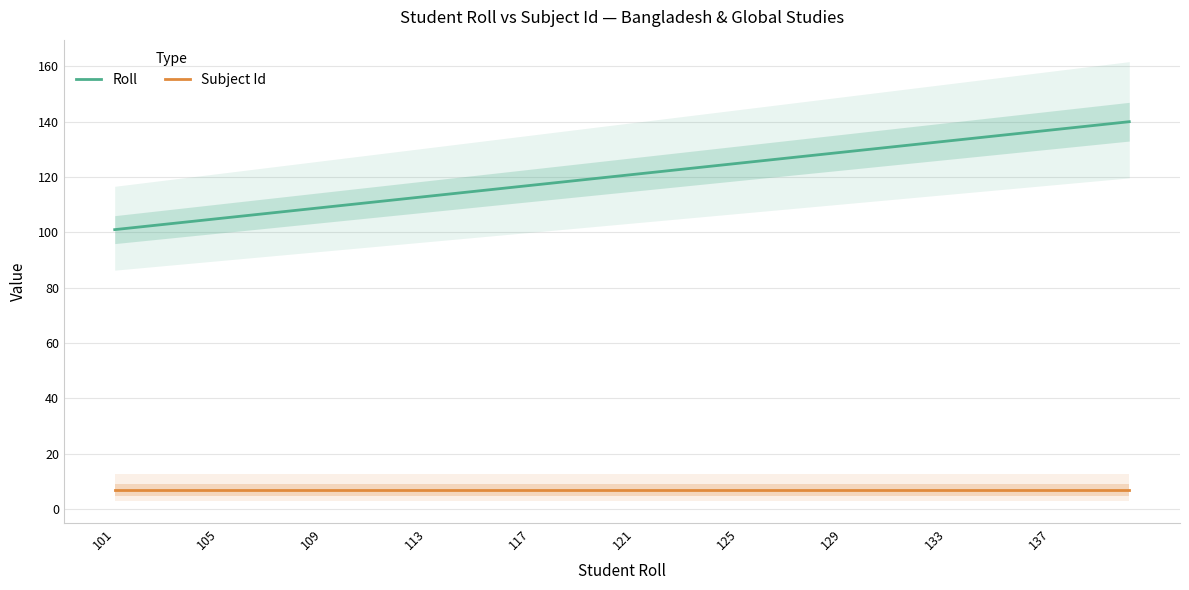

True or false: Roll and Subject Id intersect in this chart.

False